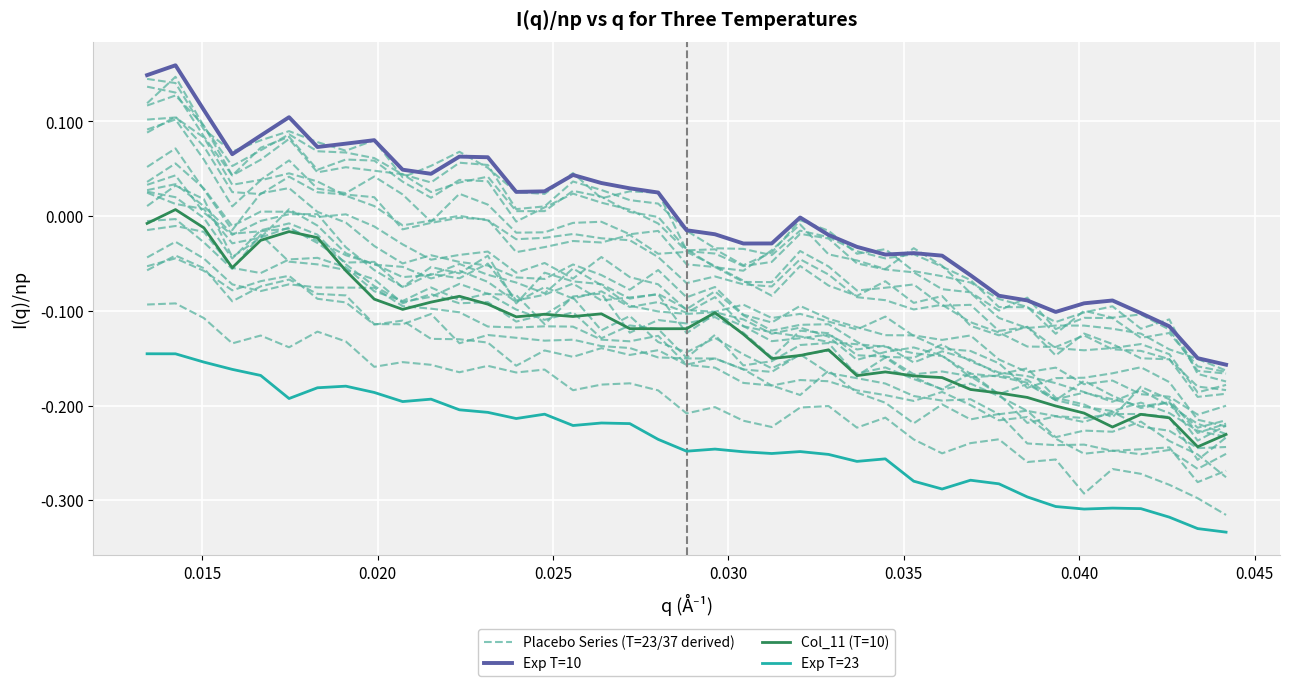

Reading right to left, transcribe all the data shown in this chart.

Placebo Series (T=23/37 derived): -0.2	-0.2	-0.2	-0.2	-0.2	-0.2	-0.2	-0.2	-0.2	-0.1	-0.1	-0.1	-0.1	-0.1	-0.1	-0.1	-0.1	-0.1	-0.1	-0.1	-0.1	-0.1	-0.1	-0.1	-0.1	-0.1	-0.1	-0.0	-0.0	-0.0	-0.0	-0.0	0.0	0.0	0.0	-0.0	0.0	0.1	0.1
Exp T=10: -0.2	-0.1	-0.1	-0.1	-0.1	-0.1	-0.1	-0.1	-0.1	-0.1	-0.0	-0.0	-0.0	-0.0	-0.0	-0.0	-0.0	-0.0	-0.0	-0.0	0.0	0.0	0.0	0.0	0.0	0.0	0.1	0.1	0.0	0.0	0.1	0.1	0.1	0.1	0.1	0.1	0.1	0.2	0.1
Col_11 (T=10): -0.2	-0.2	-0.2	-0.2	-0.2	-0.2	-0.2	-0.2	-0.2	-0.2	-0.2	-0.2	-0.2	-0.2	-0.1	-0.1	-0.2	-0.1	-0.1	-0.1	-0.1	-0.1	-0.1	-0.1	-0.1	-0.1	-0.1	-0.1	-0.1	-0.1	-0.1	-0.1	-0.0	-0.0	-0.0	-0.1	-0.0	0.0	-0.0
Exp T=23: -0.3	-0.3	-0.3	-0.3	-0.3	-0.3	-0.3	-0.3	-0.3	-0.3	-0.3	-0.3	-0.3	-0.3	-0.3	-0.2	-0.3	-0.2	-0.2	-0.2	-0.2	-0.2	-0.2	-0.2	-0.2	-0.2	-0.2	-0.2	-0.2	-0.2	-0.2	-0.2	-0.2	-0.2	-0.2	-0.2	-0.2	-0.1	-0.1